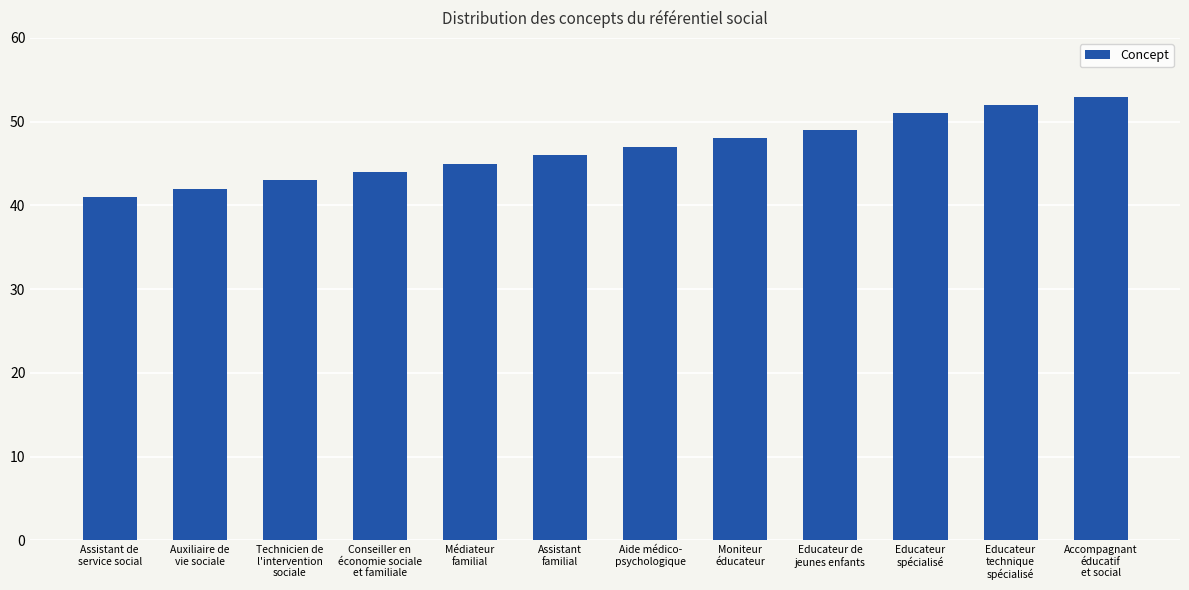

Rank the categories by value from highest to lowest.

Accompagnant
éducatif
et social, Educateur
technique
spécialisé, Educateur
spécialisé, Educateur de
jeunes enfants, Moniteur
éducateur, Aide médico-
psychologique, Assistant
familial, Médiateur
familial, Conseiller en
économie sociale
et familiale, Technicien de
l'intervention
sociale, Auxiliaire de
vie sociale, Assistant de
service social